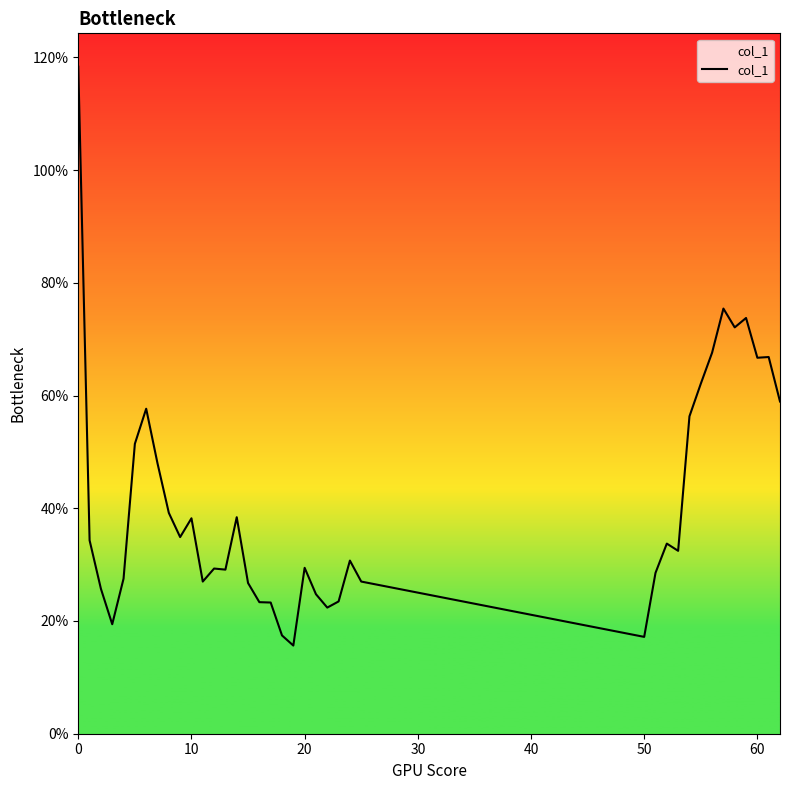

Does the chart display data point markers on the line(s)?

No